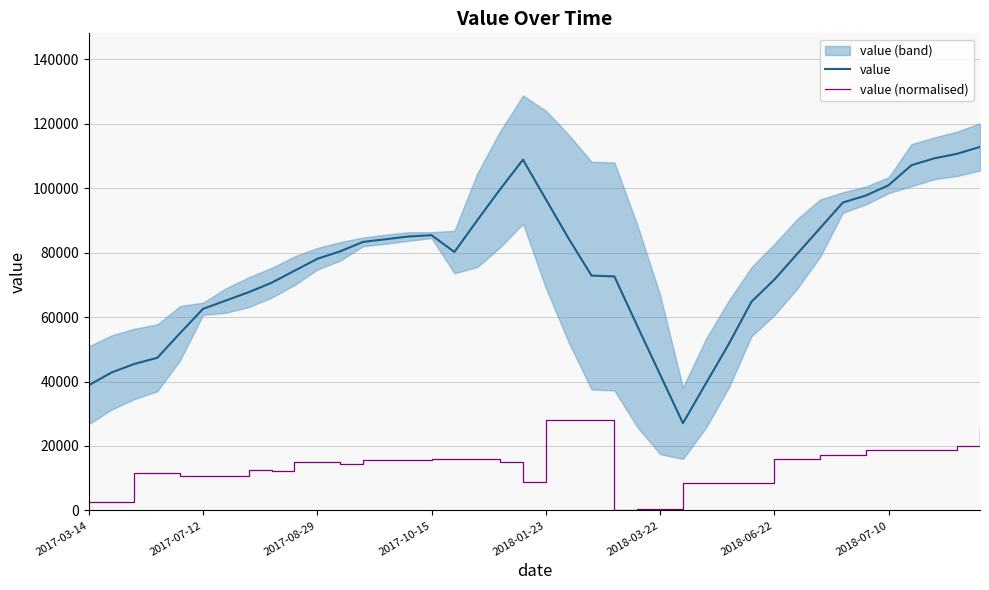

Reading left to right, extract all data points from this chart.

value: 38850.0	42820.0	45466.7	47357.1	55042.9	62542.9	65128.6	67714.3	70642.9	74357.1	78071.4	80385.7	83314.3	84157.1	85000.0	85400.0	80185.7	90028.6	99642.9	108828.6	96557.1	84357.1	72871.4	72600.0	57271.4	42171.4	27071.4	39342.9	51542.9	64757.1	71614.3	79600.0	87571.4	95542.9	97700.0	100900.0	107114.3	109250.0	110660.0	112800.0
value (normalised): 2698.8	2698.8	11566.4	11566.4	10777.0	10777.0	10777.0	12576.2	12337.5	14889.5	14889.5	14540.6	15550.4	15550.4	15550.4	16101.2	15972.7	15972.7	15054.7	8849.2	28200.0	27906.2	27906.2	202.0	293.8	293.8	8500.4	8500.4	8500.4	8500.4	15972.7	15972.7	17276.2	17312.9	18763.3	18744.9	18744.9	18744.9	20085.2	25262.5